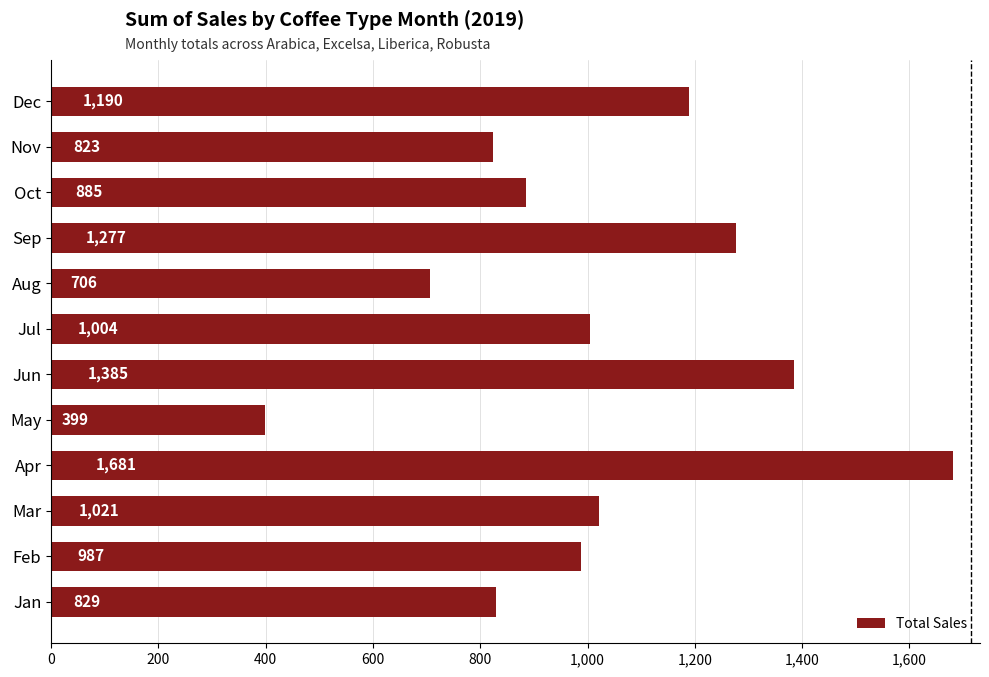

At which category does the chart reach its peak across all series?

Apr